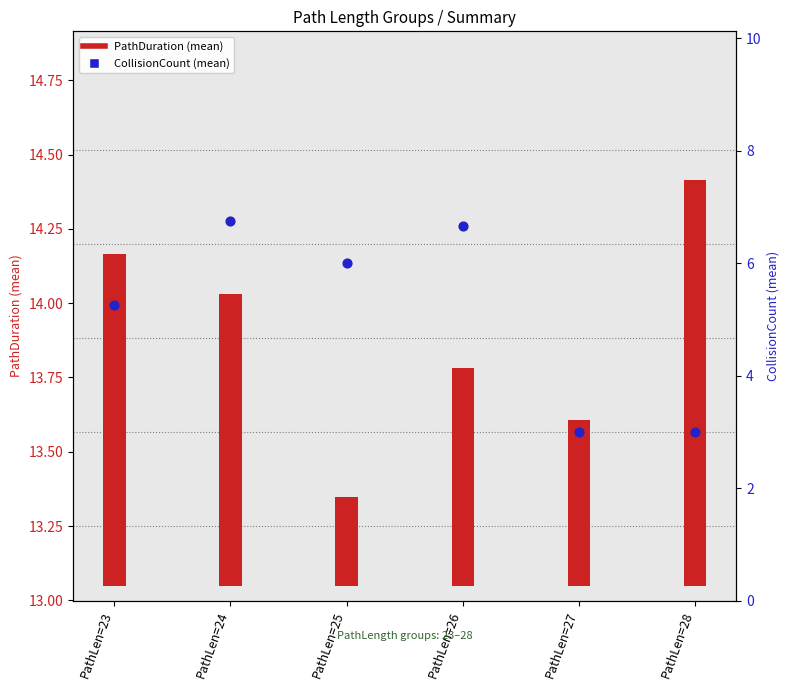

At how many categories does at least one series exceed 0?

6